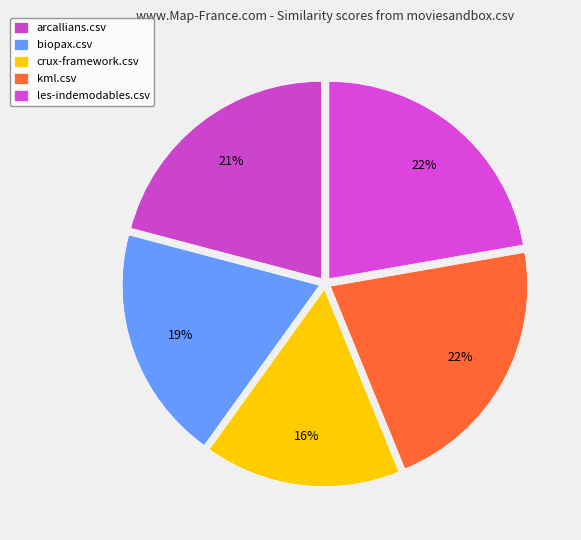

Count the number of slices in the pie.

5